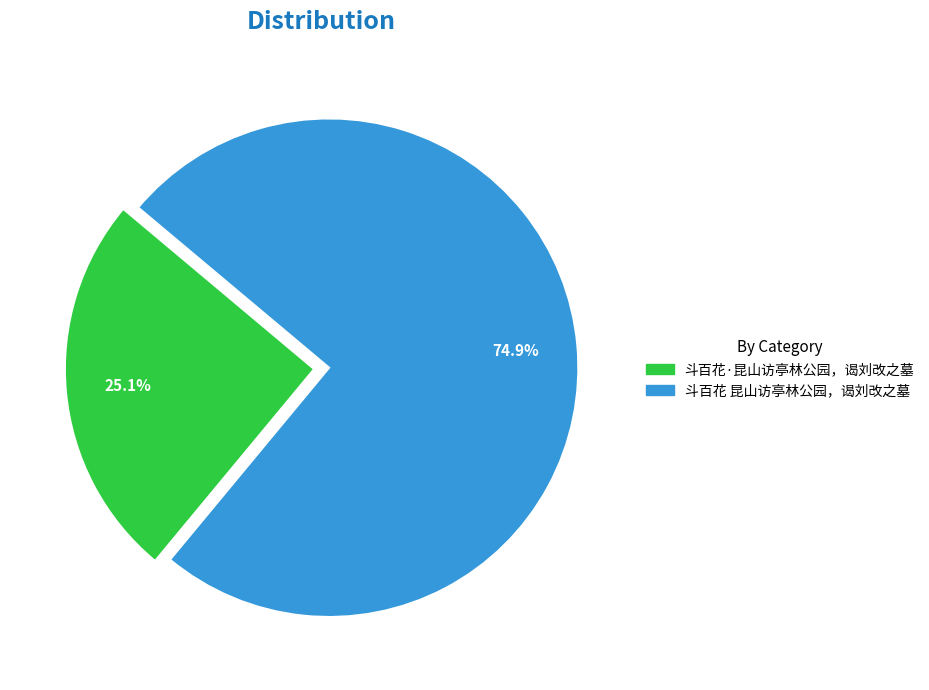

What percentage is NOT represented by 斗百花 昆山访亭林公园，谒刘改之墓?

25.1%